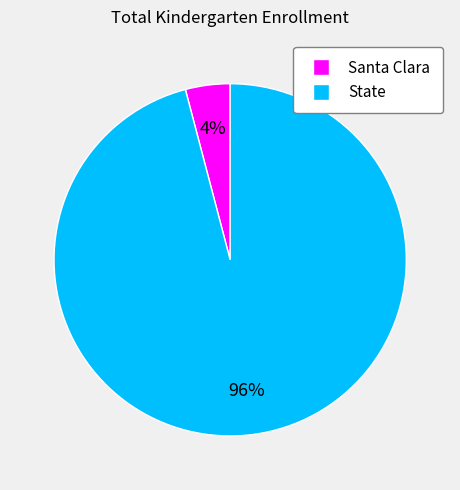

True or false: State accounts for 96% of the total.

True